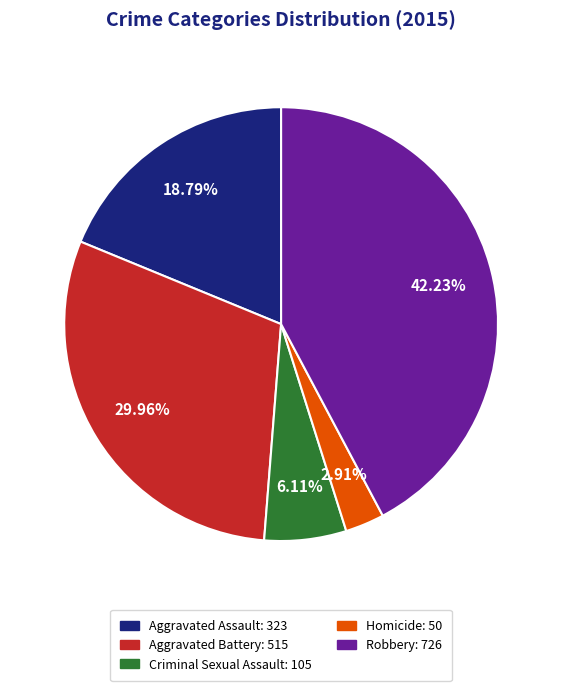

Is there a majority slice in this chart?

No